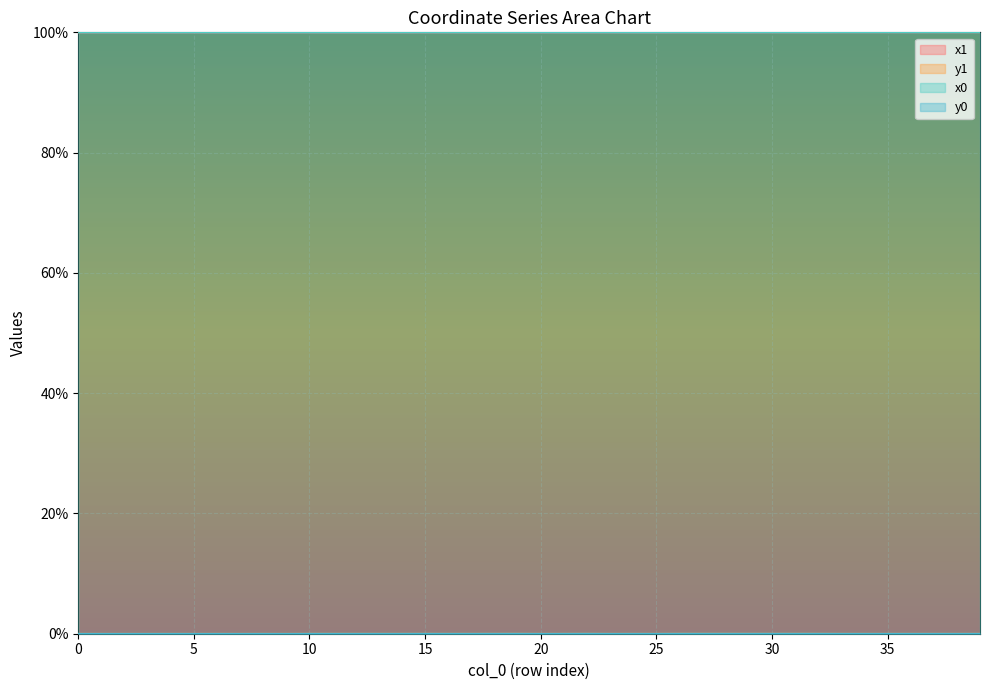

List the labels in order of y1 value, smallest first.

9, 5, 7, 3, 2, 1, 0, 4, 23, 6, 8, 25, 24, 16, 20, 38, 36, 34, 33, 35, 37, 39, 21, 17, 14, 13, 11, 10, 12, 15, 18, 19, 22, 30, 32, 27, 29, 28, 26, 31